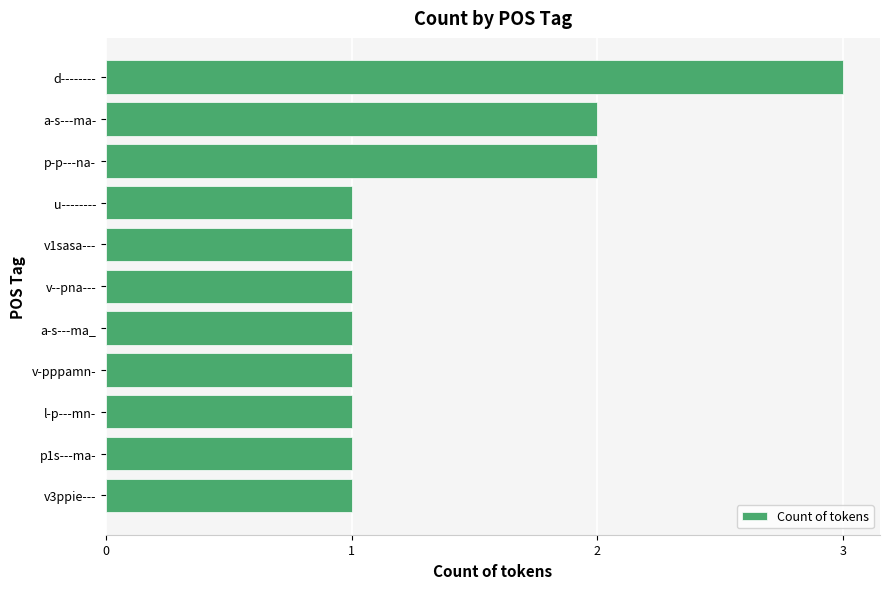

Does the chart contain stacked bars?

No